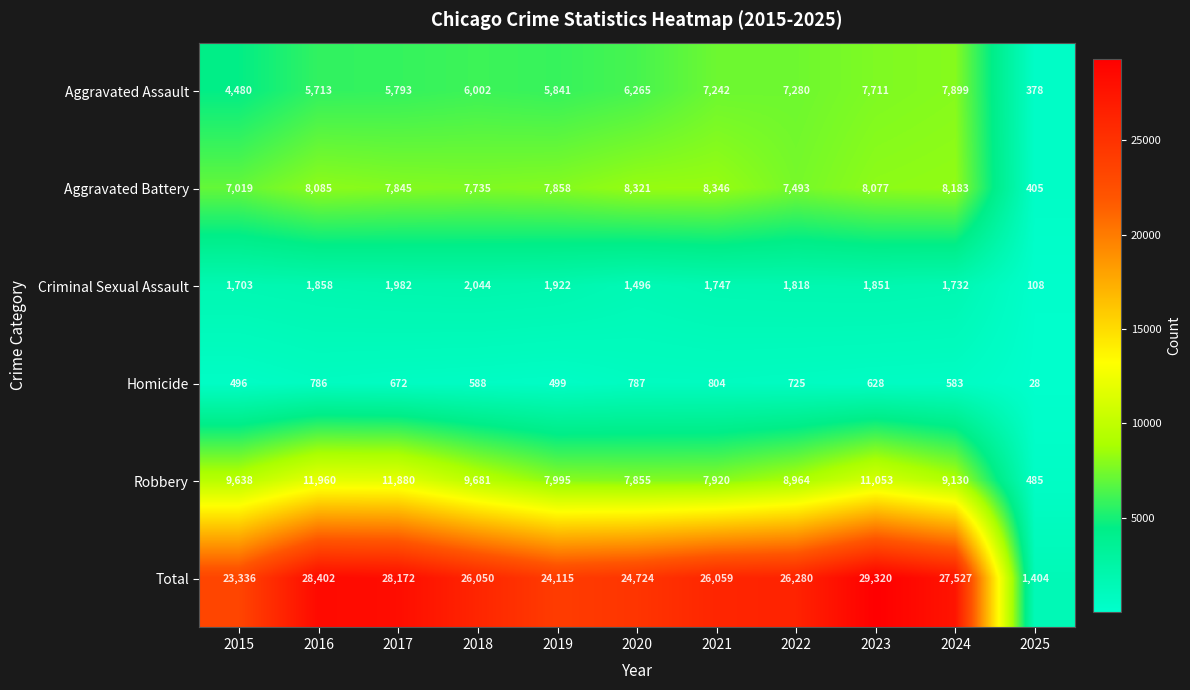

The Aggravated Battery series shows 11351 at 2018. True or false?

False